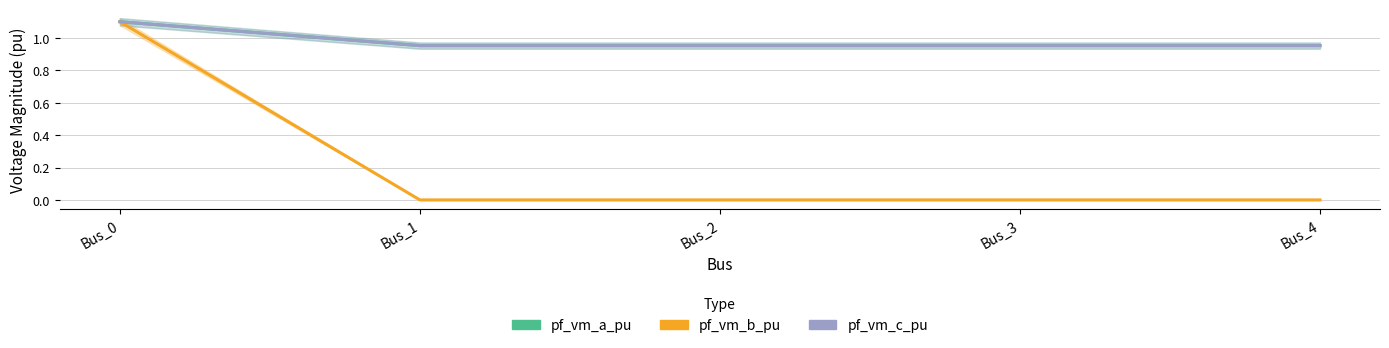

Reading left to right, what are all the values shown in this chart?

pf_vm_a_pu: Bus_0=1.1	Bus_1=1.0	Bus_2=1.0	Bus_3=1.0	Bus_4=1.0
pf_vm_b_pu: Bus_0=1.1	Bus_1=0.0	Bus_2=0.0	Bus_3=0.0	Bus_4=0.0
pf_vm_c_pu: Bus_0=1.1	Bus_1=1.0	Bus_2=1.0	Bus_3=1.0	Bus_4=1.0